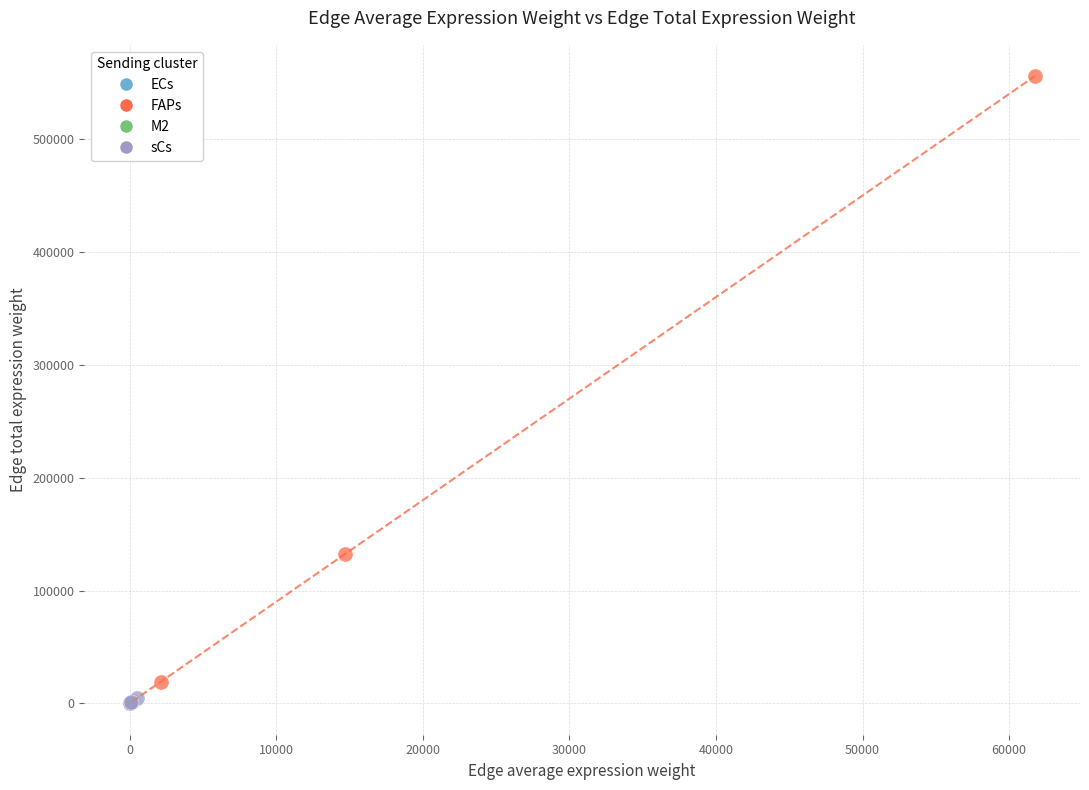

Which series contains the highest Y value?

FAPs